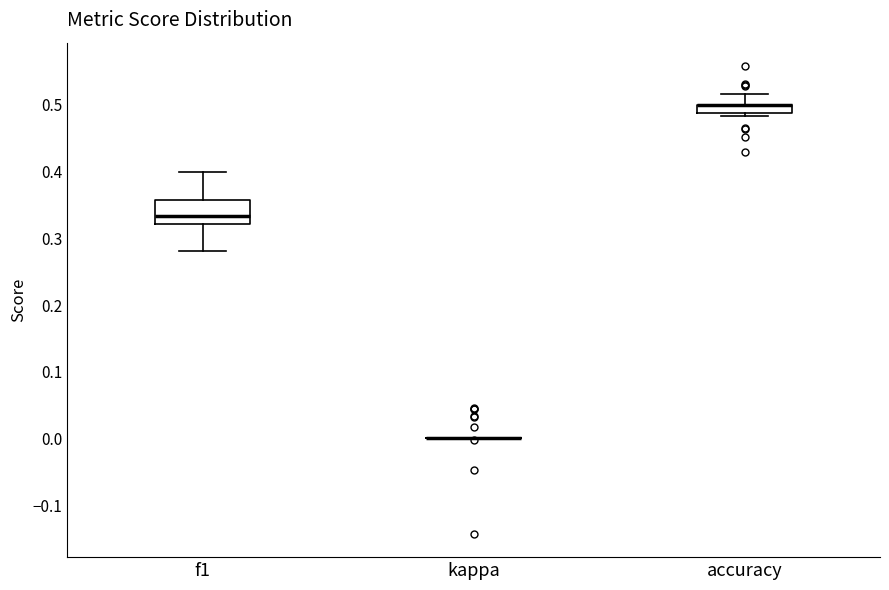

Which box is the tallest, from its lower edge to its upper edge?

f1